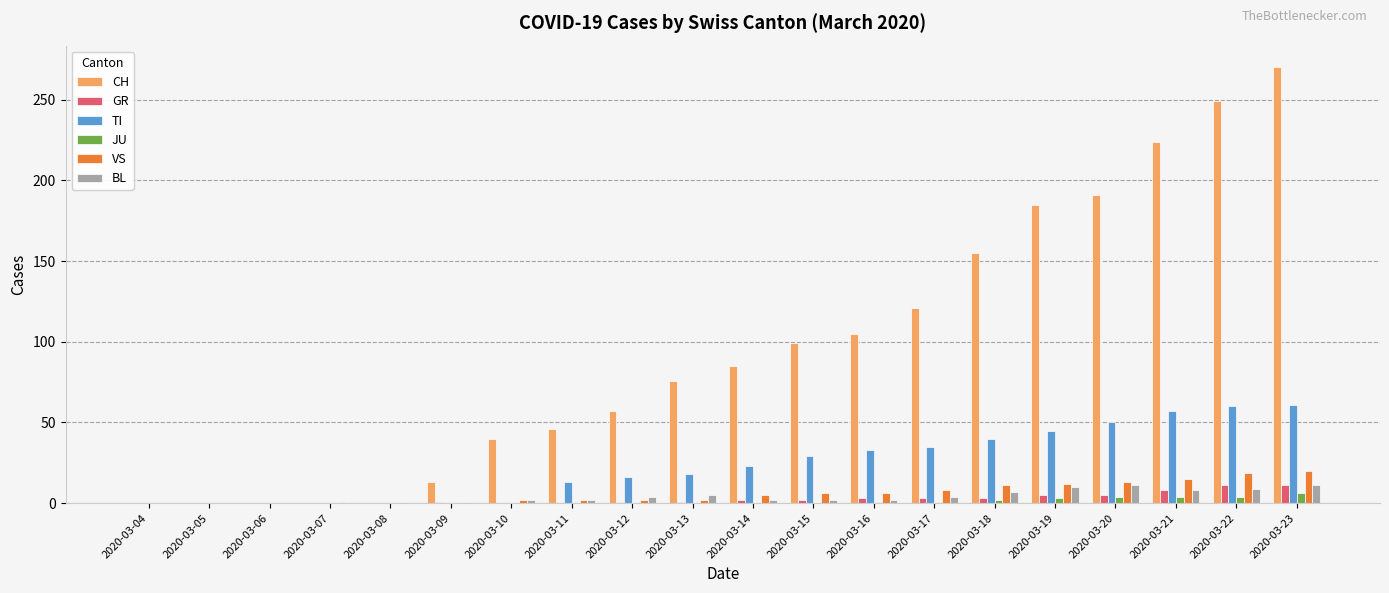

What is the maximum value shown in the chart?

270